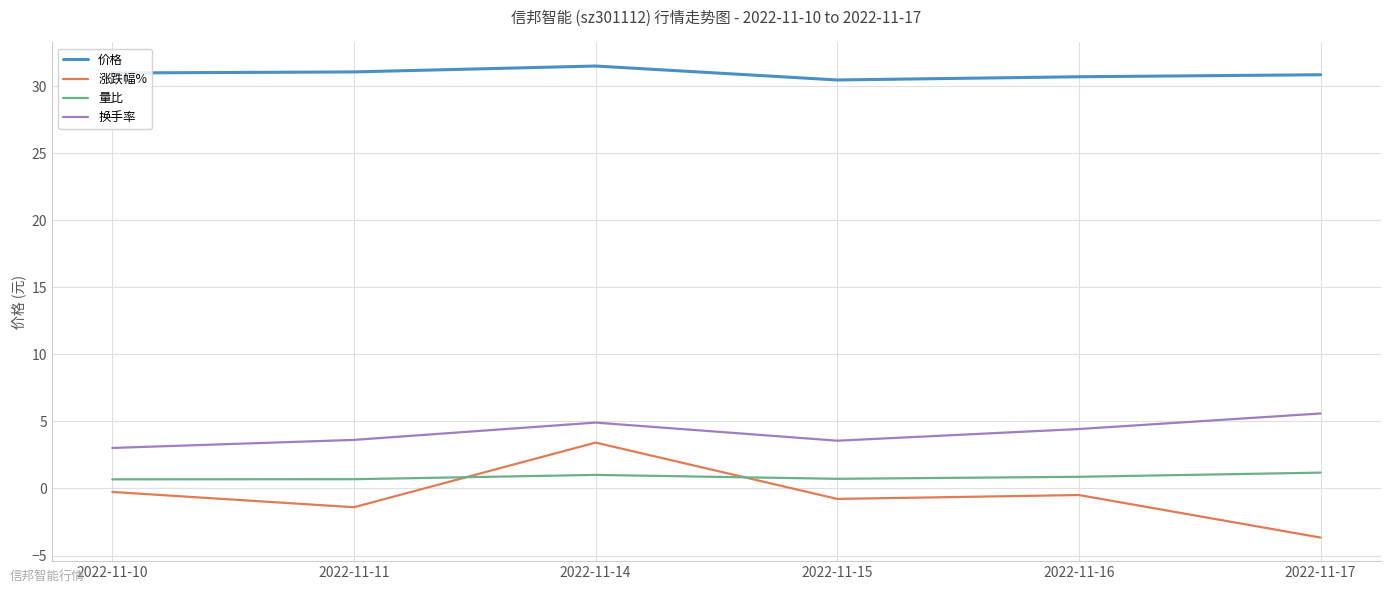

Is the value of 价格 at 2022-11-11 greater than the value of 涨跌幅% at 2022-11-15?

Yes